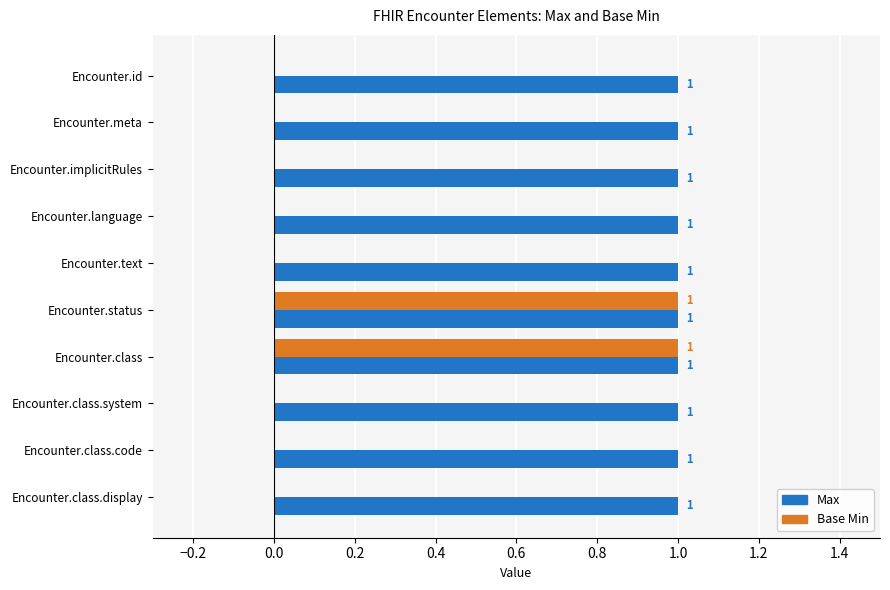

True or false: Max has a value of 1 at Encounter.id.

True